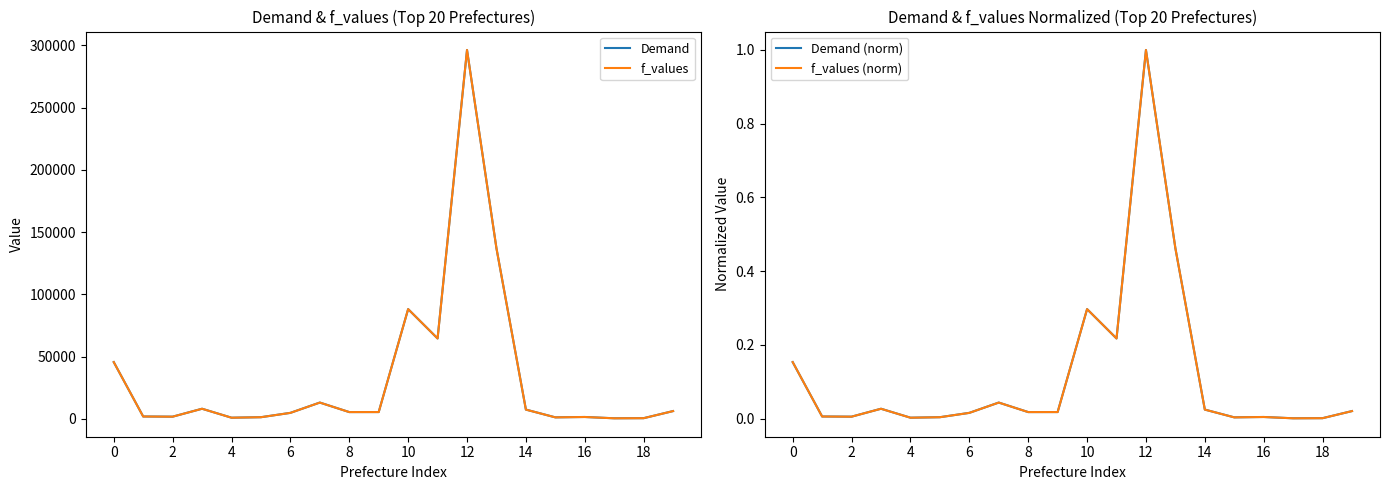

Which series changed the most between 16 and 17?

f_values